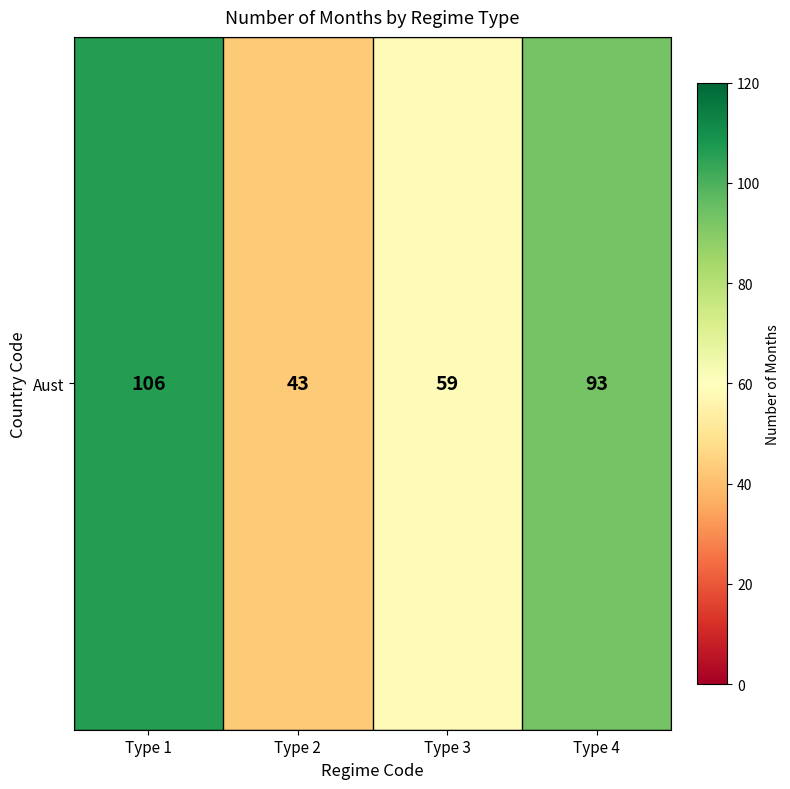

True or false: the data shows 77 at Type 2.

False